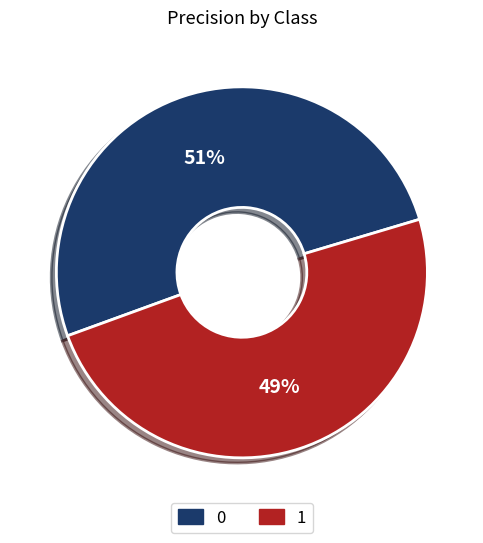

Combined, do 1 and 0 account for over 50%?

Yes